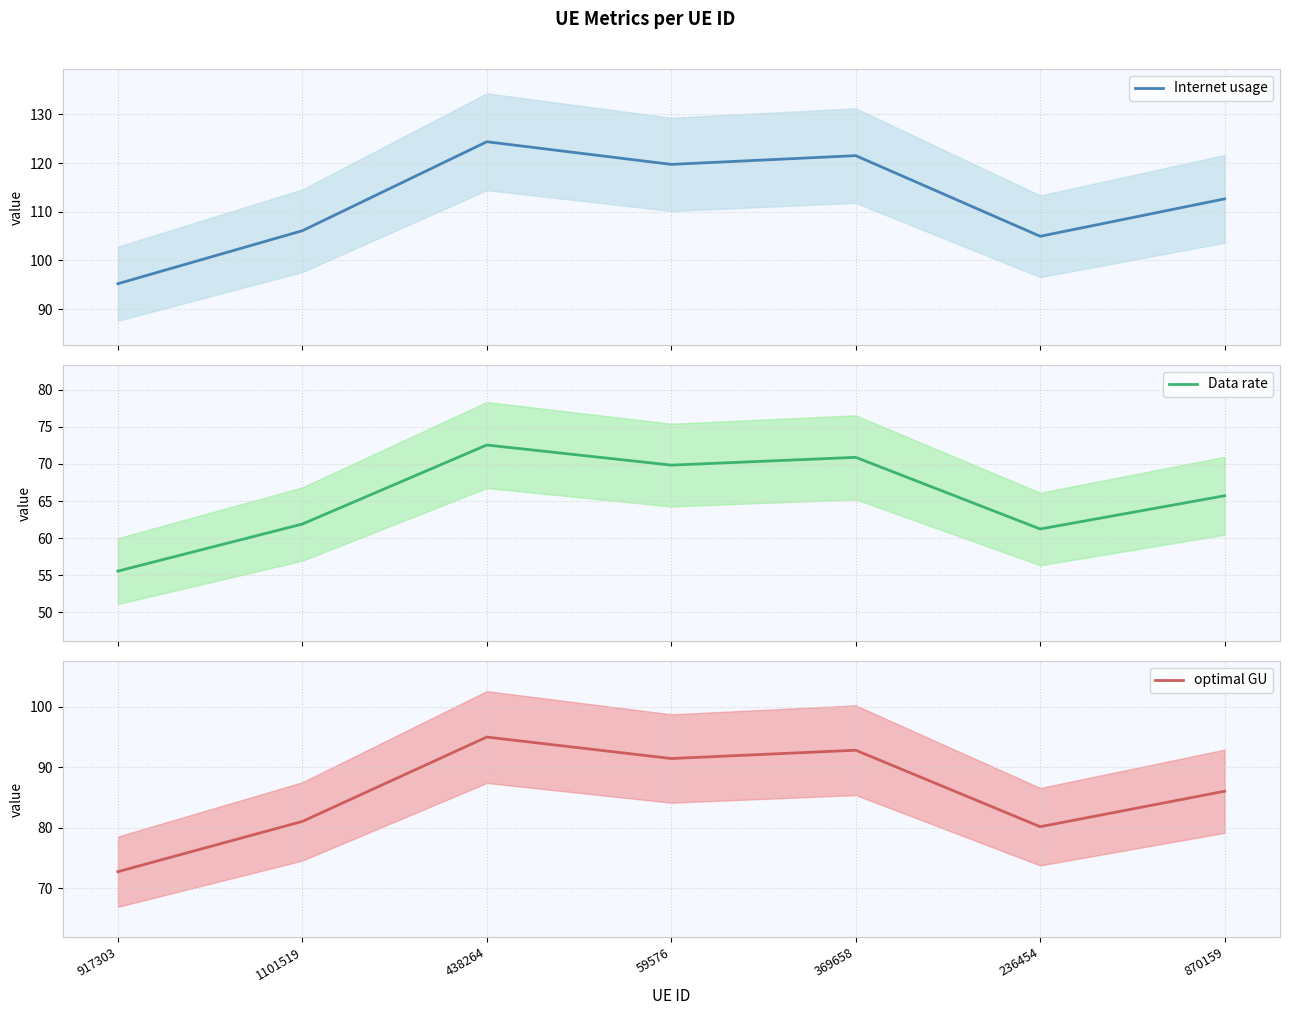

Does the chart display data point markers on the line(s)?

No